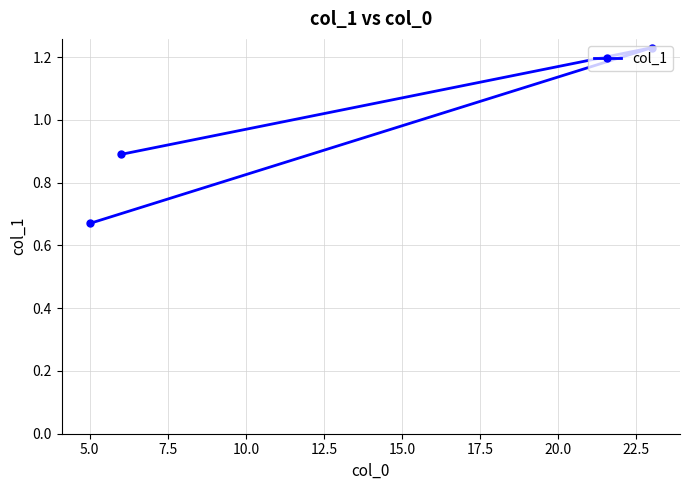

What is the value of the 2nd point from the left?

0.9